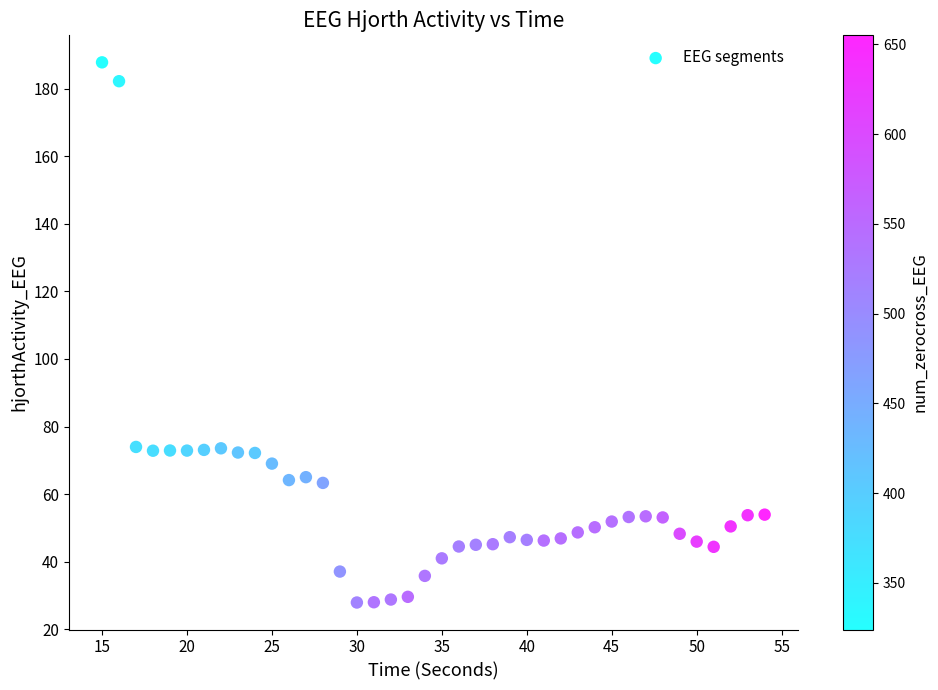

What is the range of X values (max minus min)?

39.0